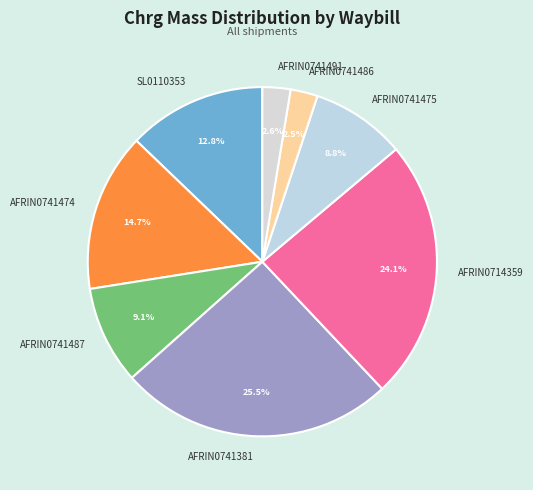

To the nearest percent, what portion does AFRIN0741474 represent?

15%